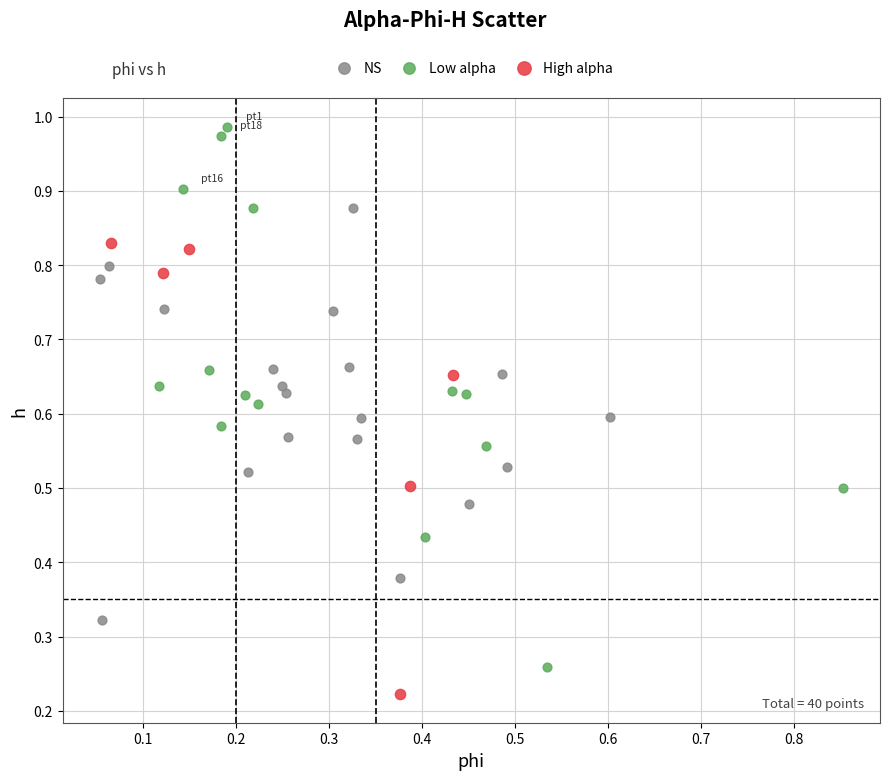

Which series has the widest spread of Y values?

Low alpha